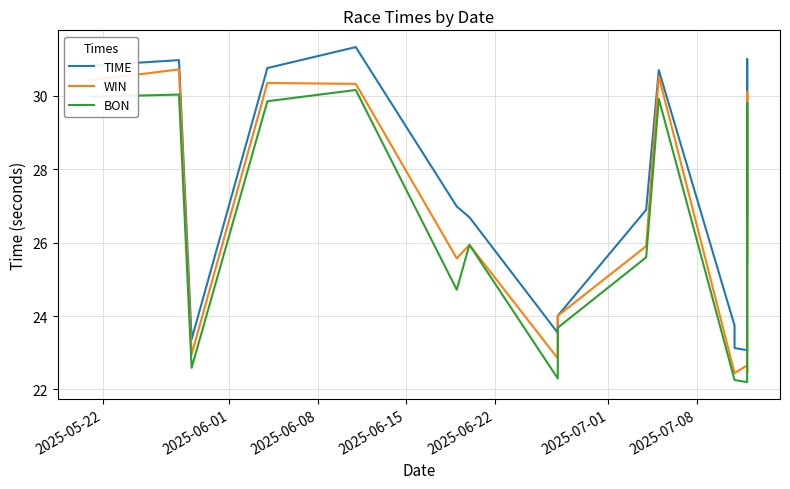

At 2025-06-01, list the series in order from largest to smallest.

TIME, WIN, BON